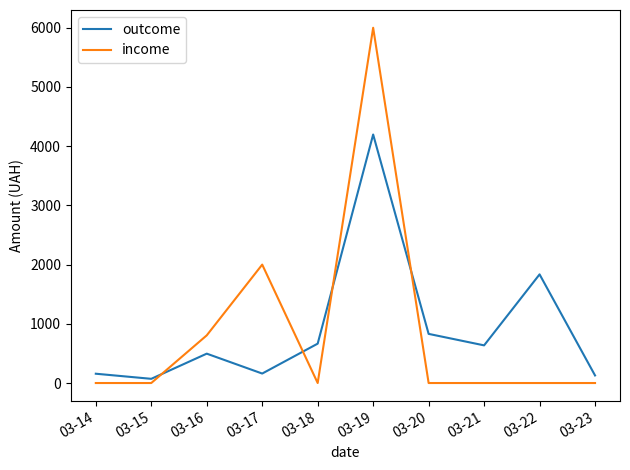

At which label does outcome reach its peak?

03-19